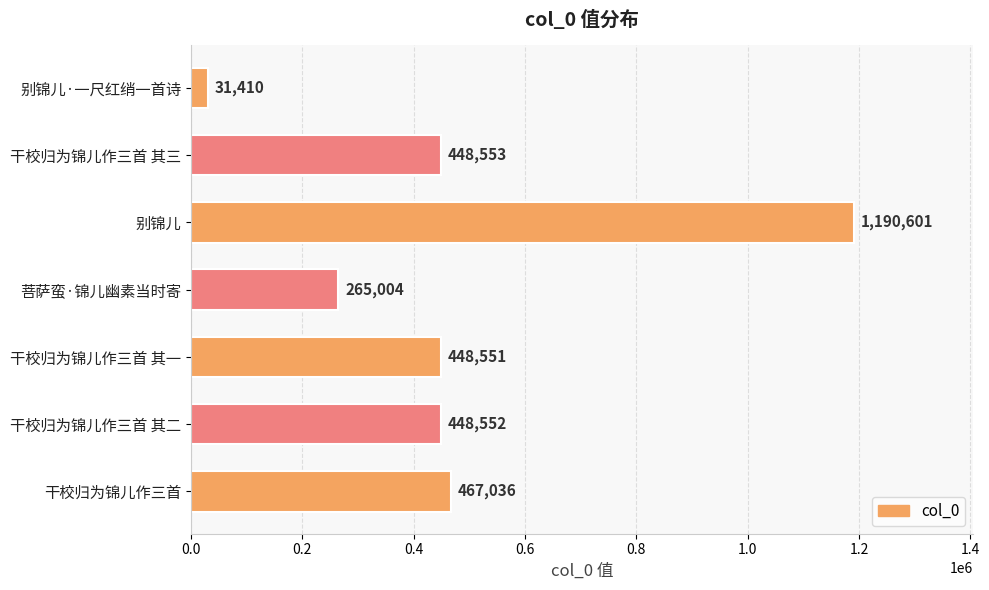

What is the value of the 1st bar from the top?

31410